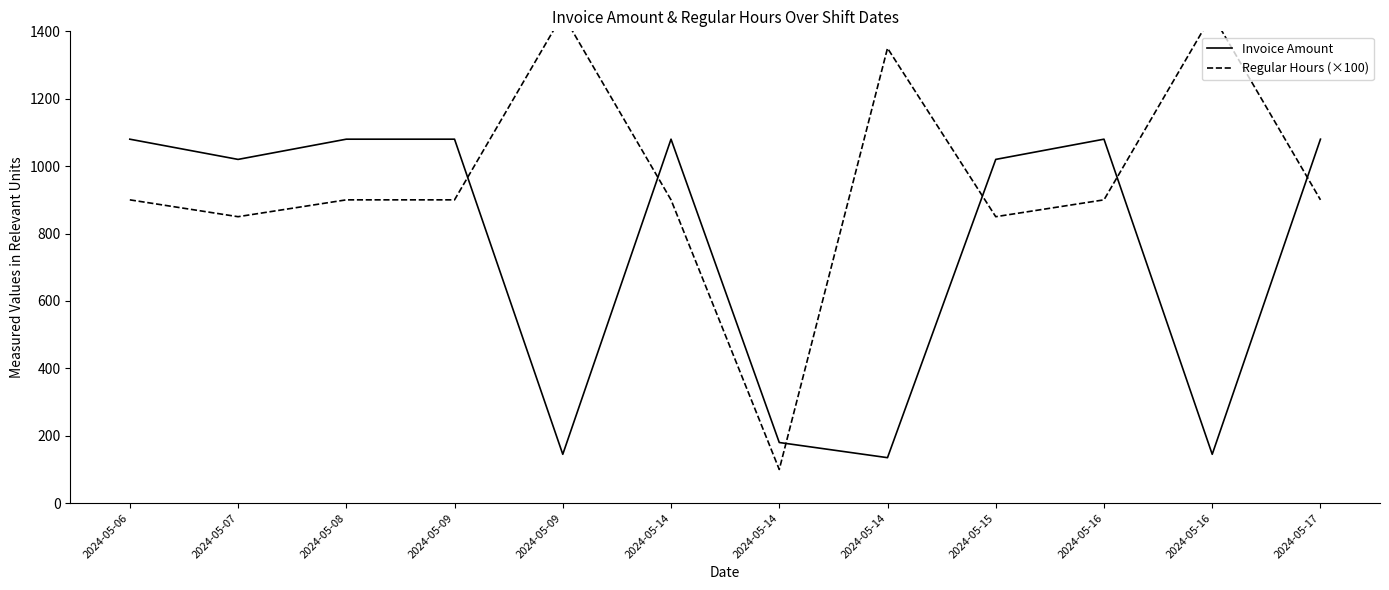

What is the difference between the maximum and minimum values in the Regular Hours (×100) series?

1350